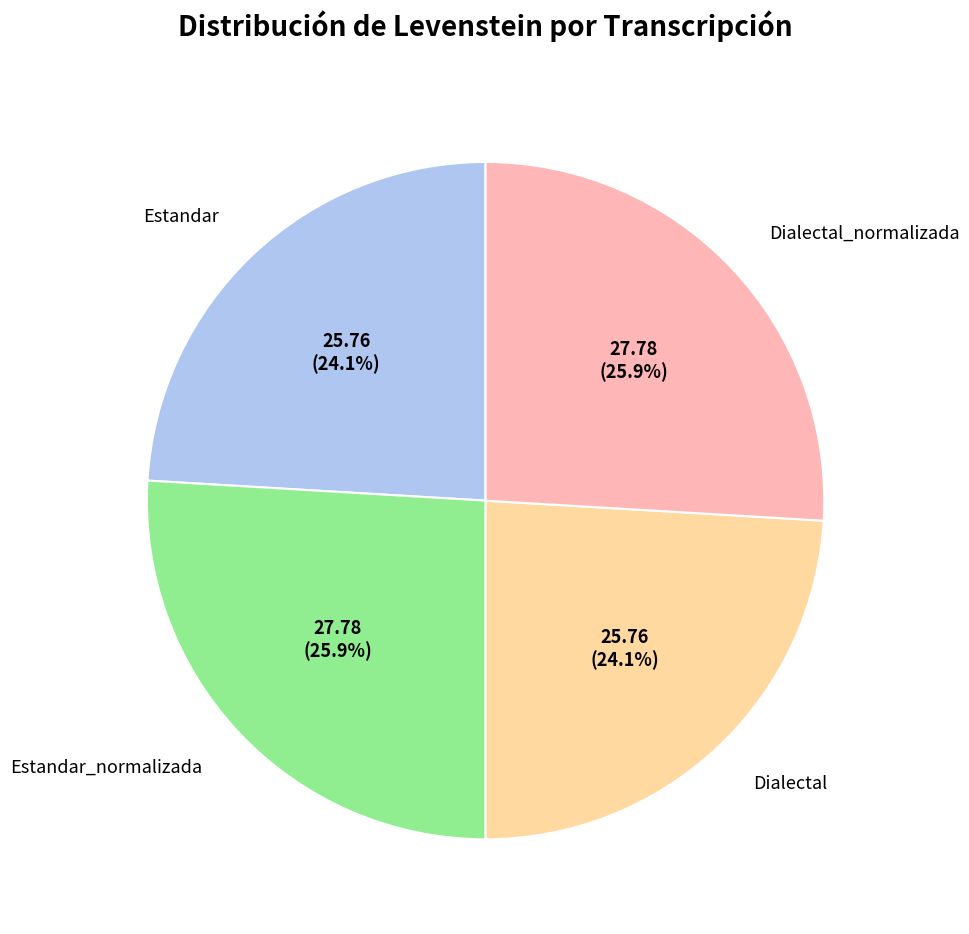

What percentage is the Dialectal slice, to the nearest percent?

24%